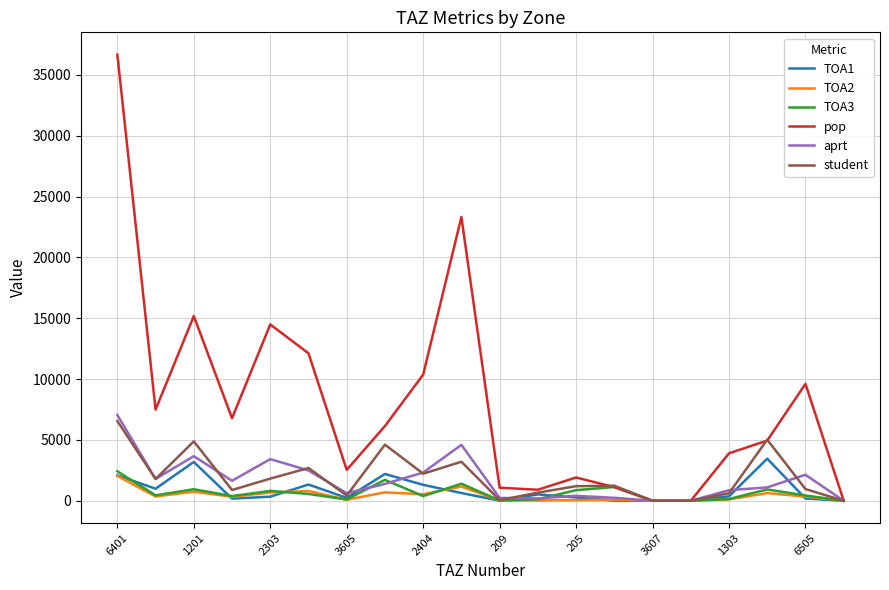

How many lines are shown in the chart?

6